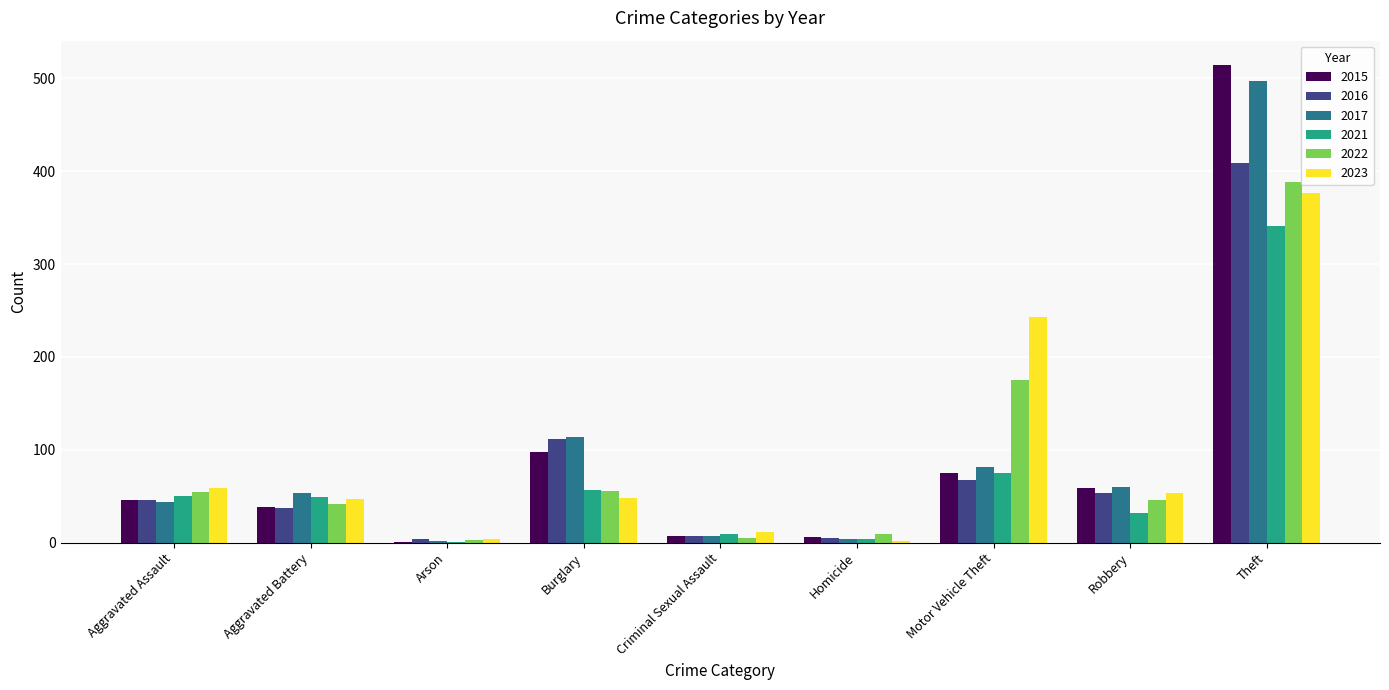

Which category has the highest value in the 2016 series?

Theft